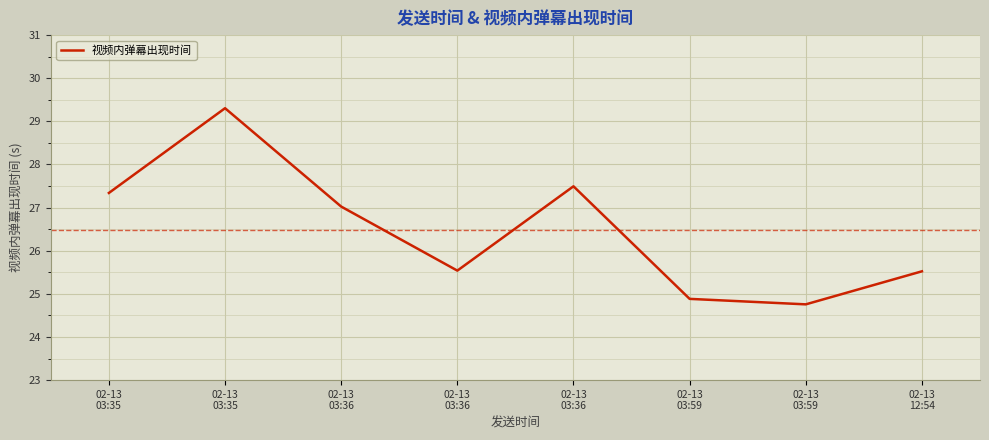

Which has a higher value, 02-13
03:35 or 02-13
03:36?

02-13
03:35